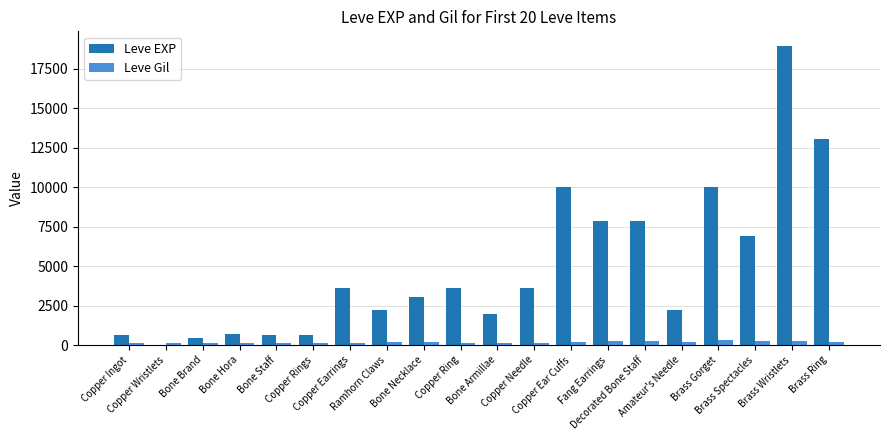

What is the maximum value shown in the chart?

18910